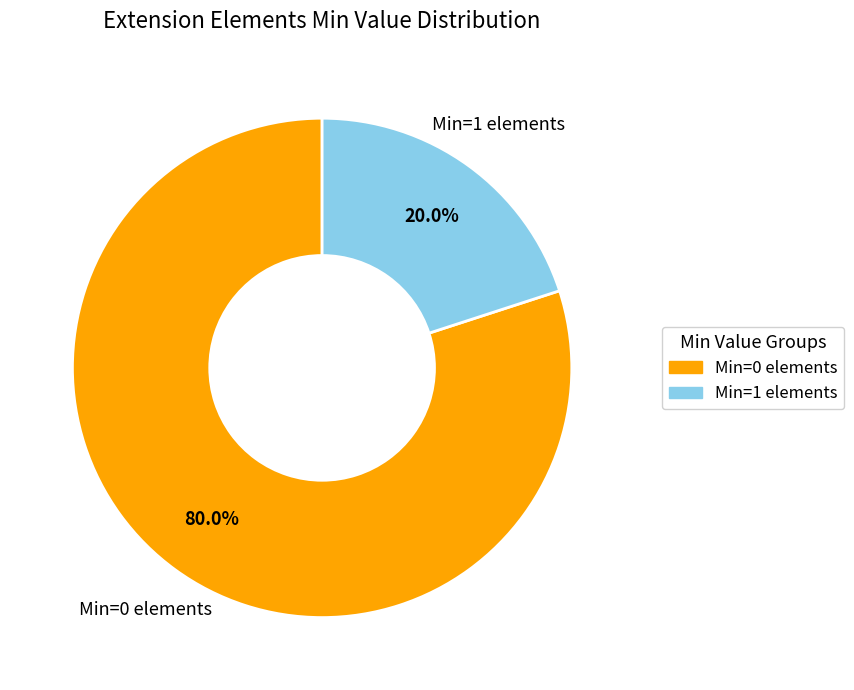

Does any single category account for the majority?

Yes